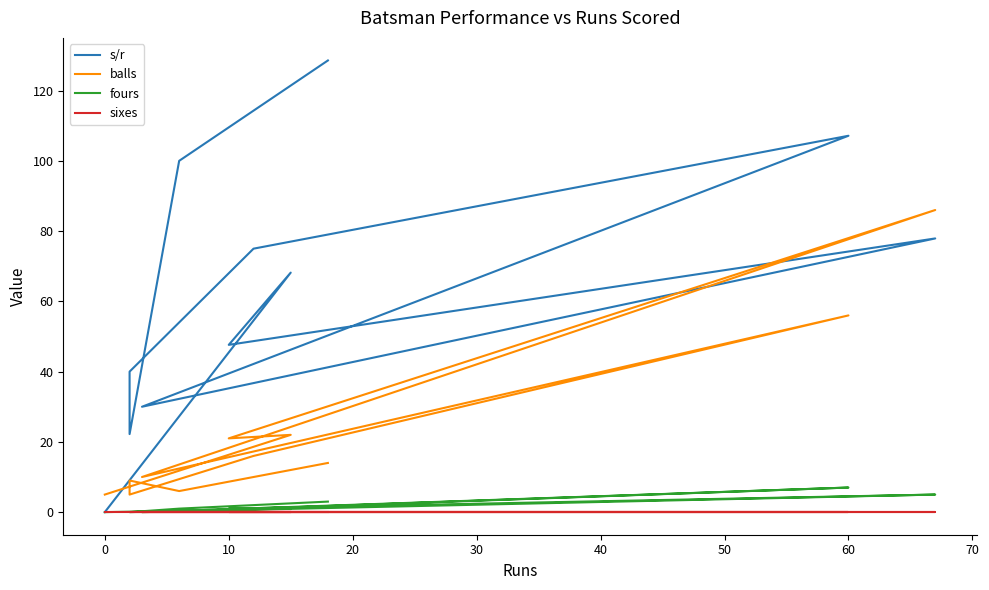

What is the greatest value displayed?

128.6